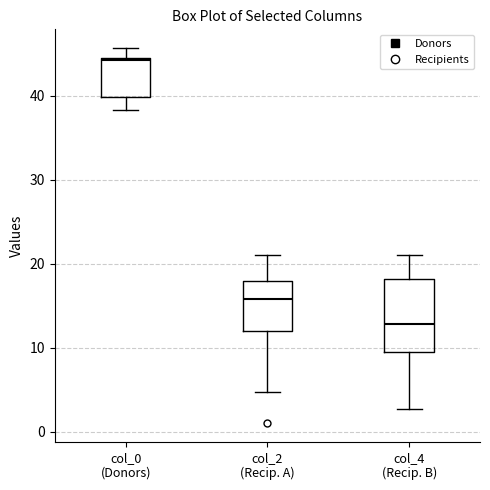

Where is the upper edge of the box for col_0 (Donors) on the y-axis? The values are not printed on the chart, so give them approximately, as read against the axis.

45